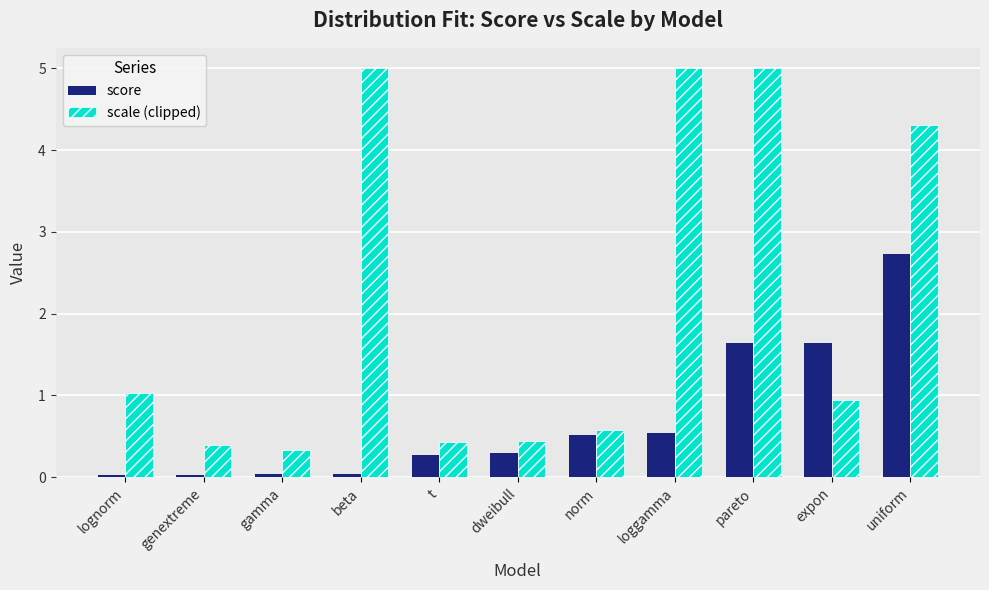

At how many categories does at least one series exceed 1?

6